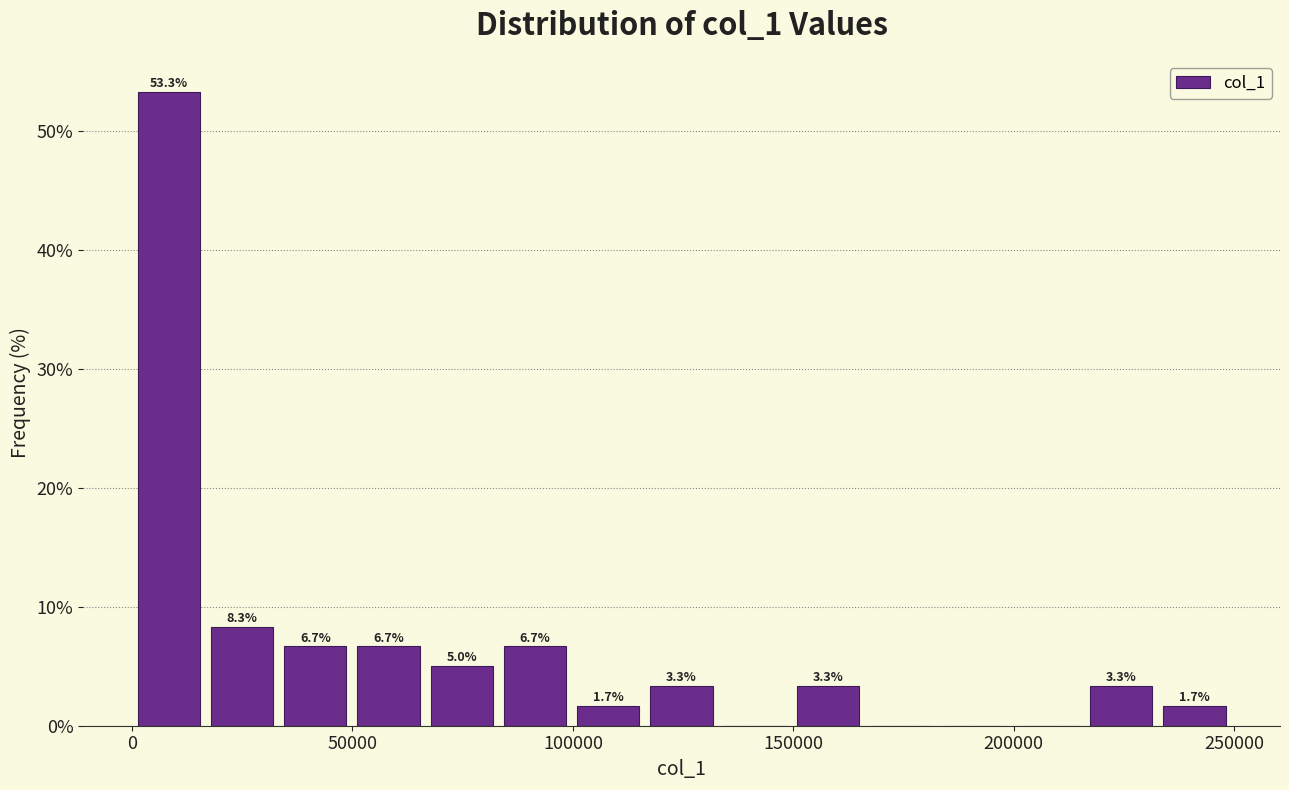

Read against the x-axis, roughly where is the centre of the tallest bar?

10000